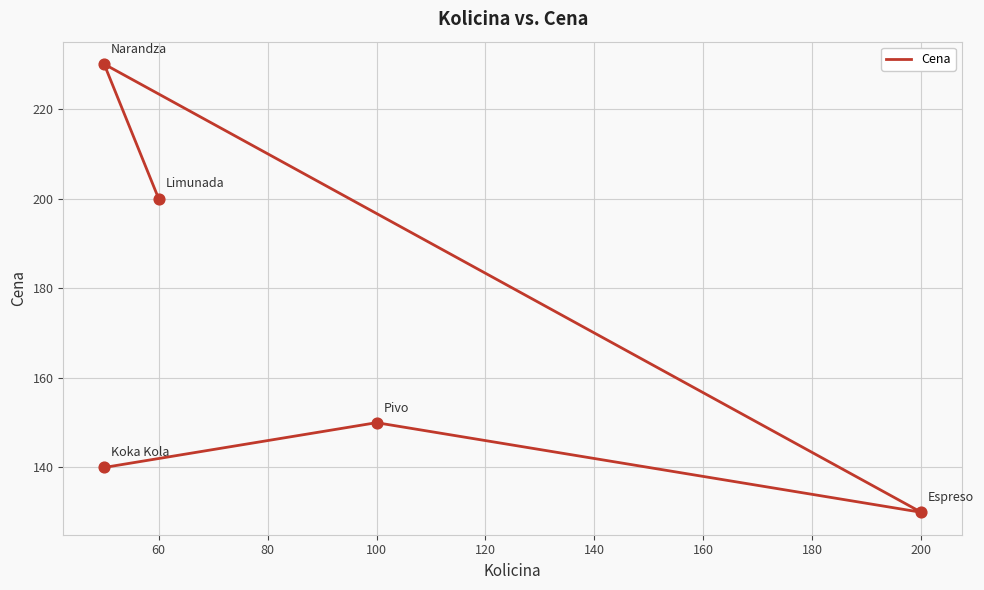

Between 40 and 120, which is larger?

120